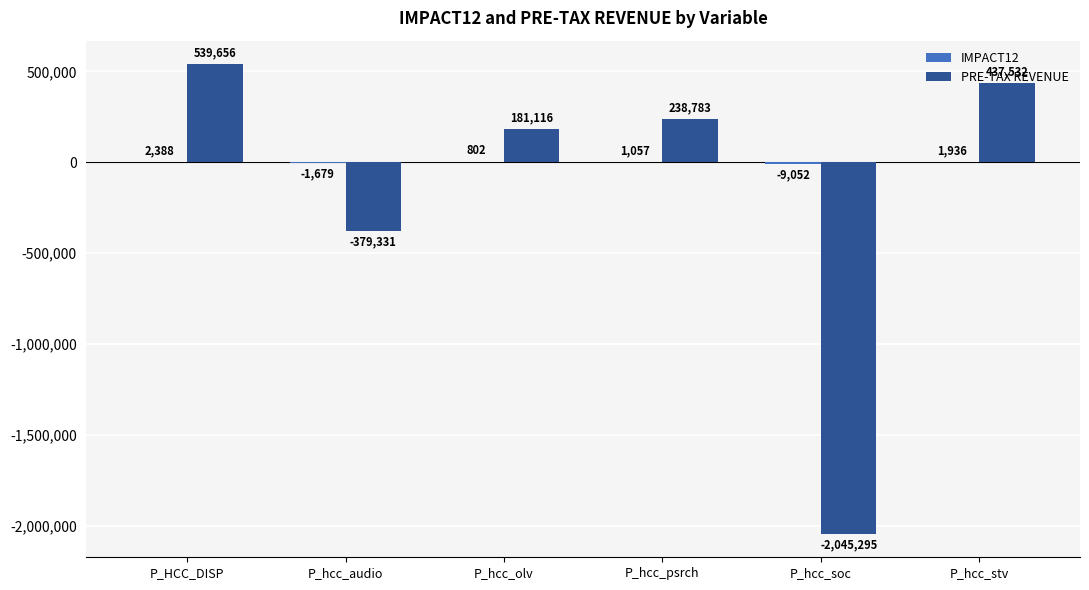

Which label corresponds to the largest value in the chart?

P_HCC_DISP